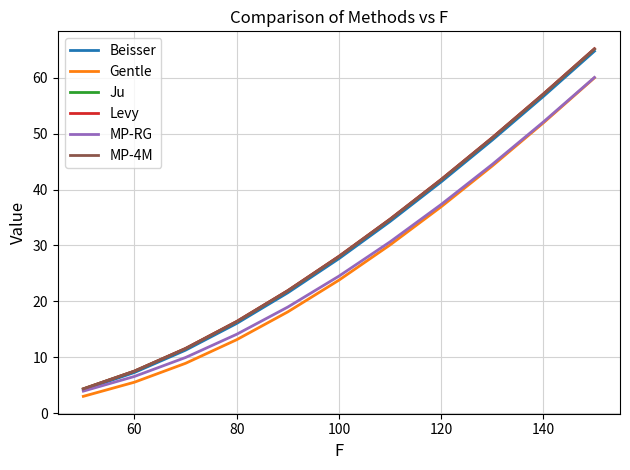

What is the minimum value for MP-RG?

3.9